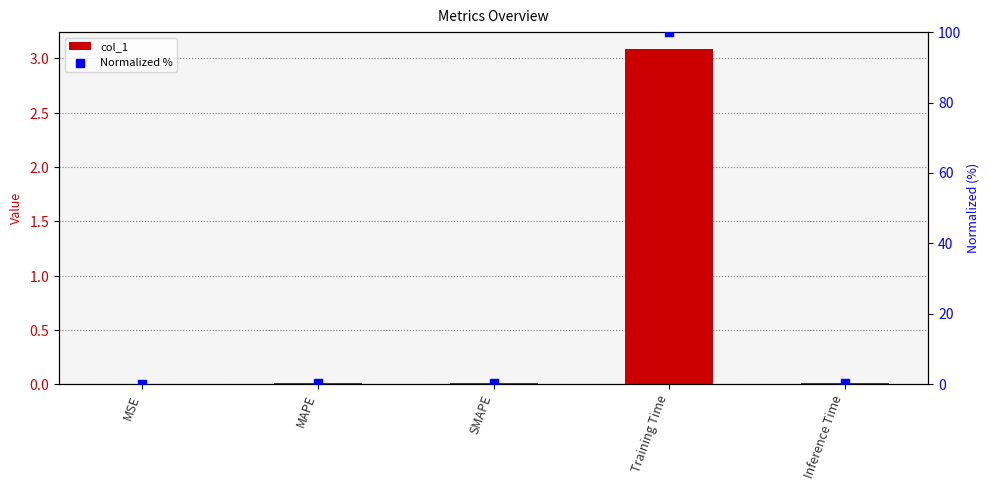

Is the value of col_1 at SMAPE greater than the value of Normalized % at MSE?

Yes